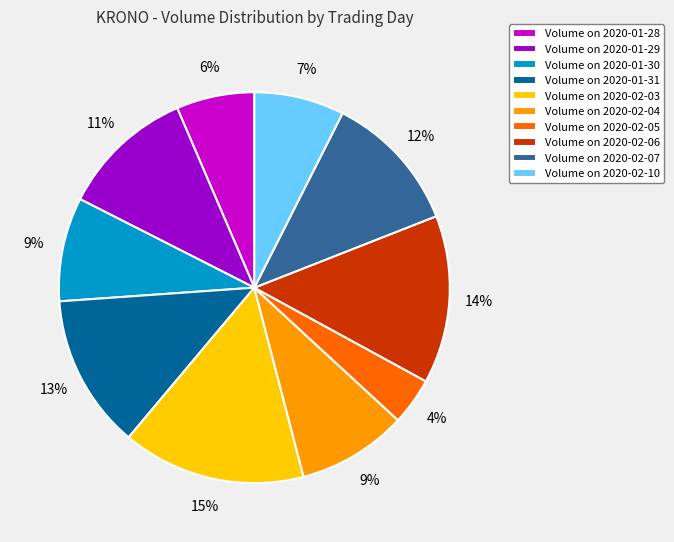

Which category has the biggest portion of the pie?

Volume on 2020-02-03